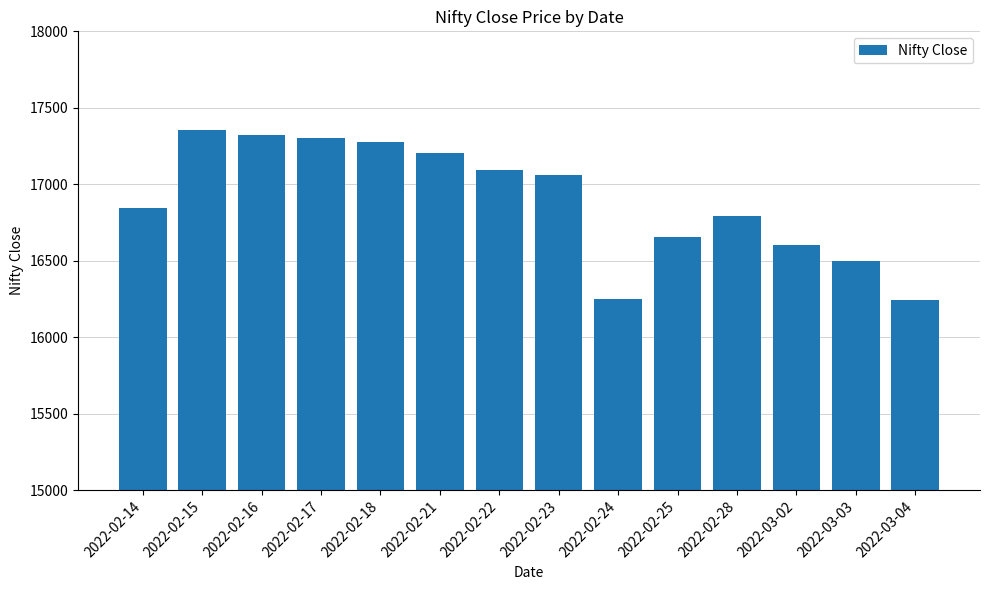

Are the bars grouped side by side (vs. stacked)?

No